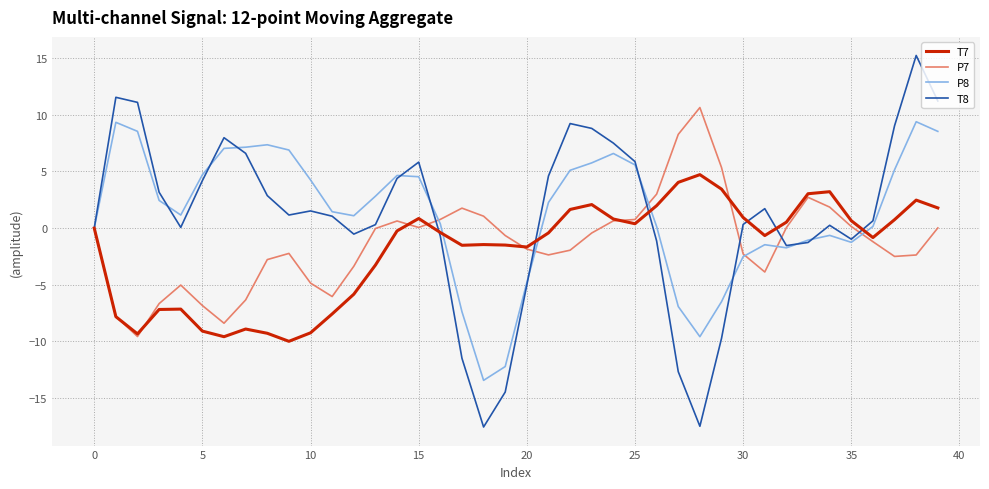

What is the maximum value for P8?

9.4